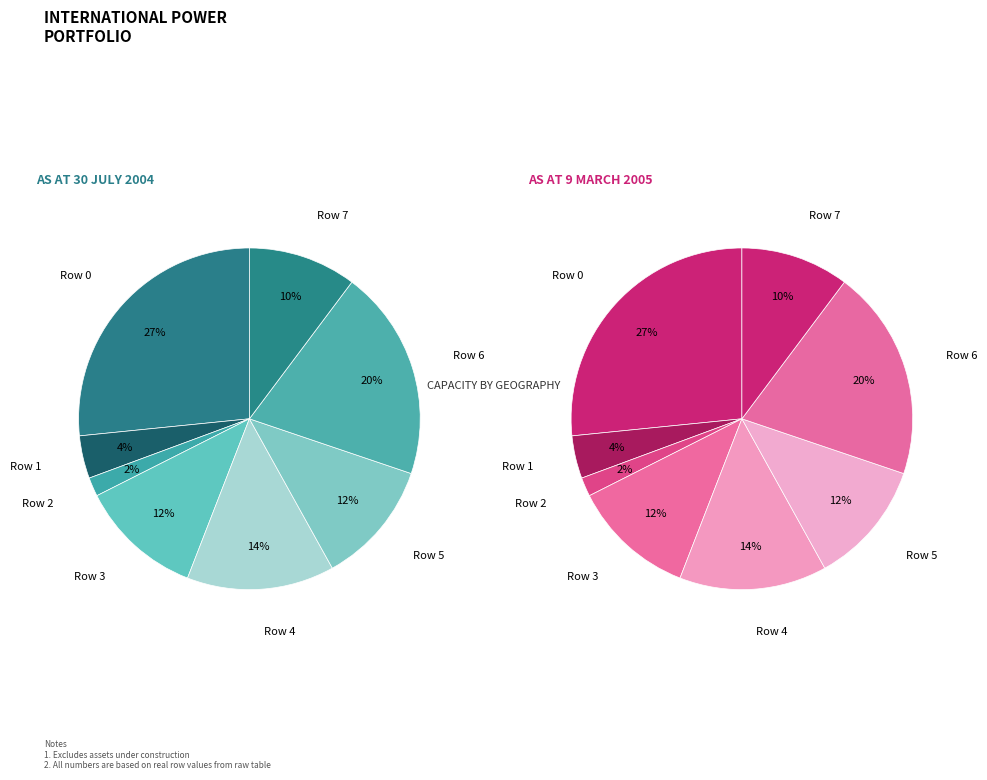

To the nearest percent, what is the difference between the Row 1 and Row 6 slice percentages?

16%